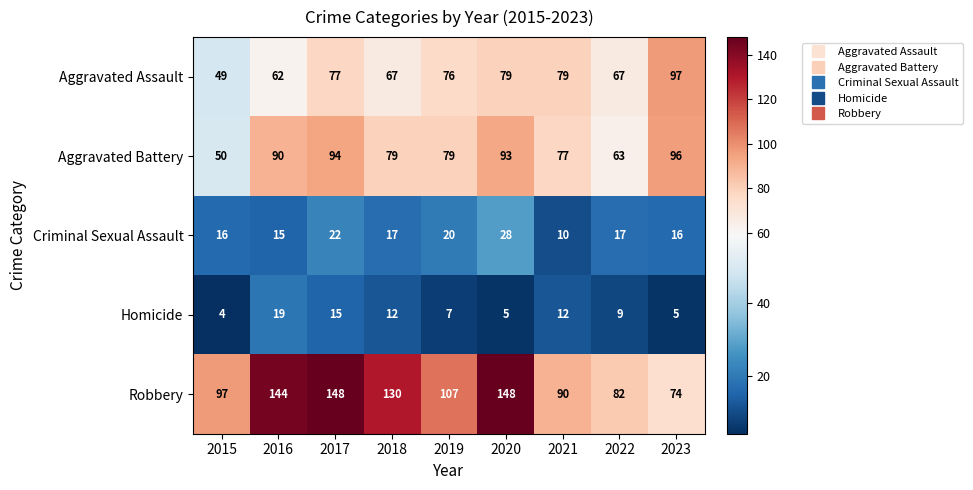

At which label is Criminal Sexual Assault closest to 19?

2019